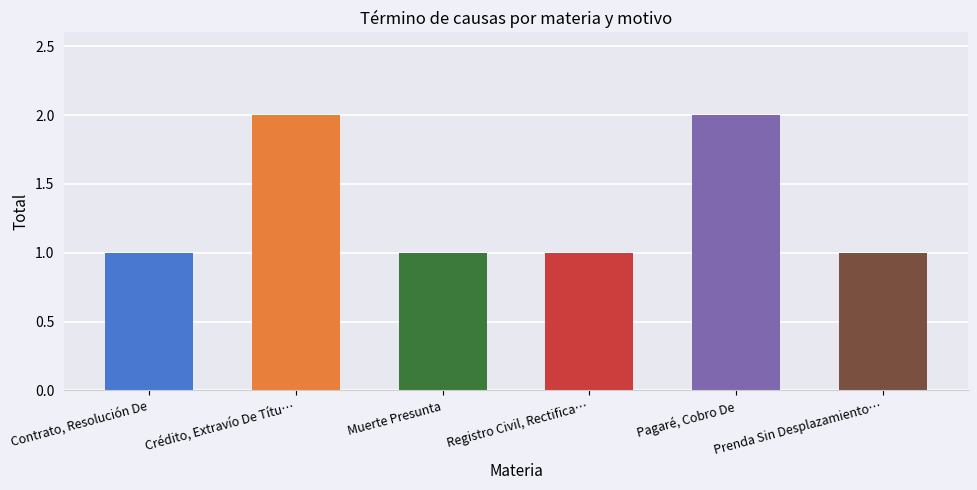

Reading left to right, transcribe all the data shown in this chart.

Contrato, Resolución De=1	Crédito, Extravío De Títu…=2	Muerte Presunta=1	Registro Civil, Rectifica…=1	Pagaré, Cobro De=2	Prenda Sin Desplazamiento…=1